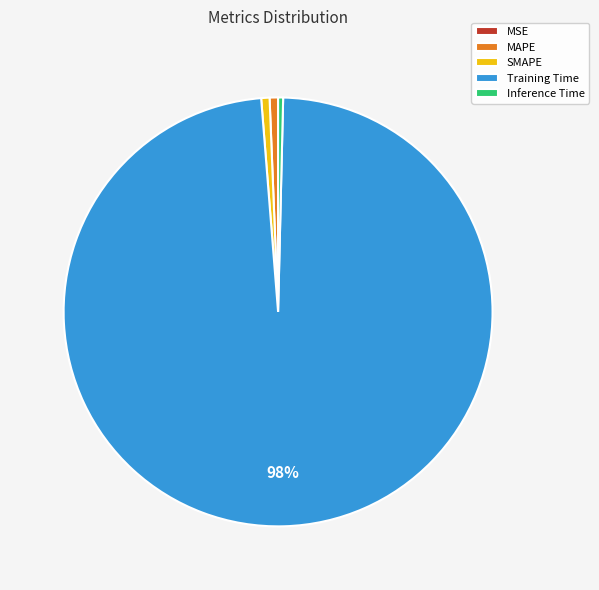

The Training Time slice represents 98% of the pie. True or false?

True